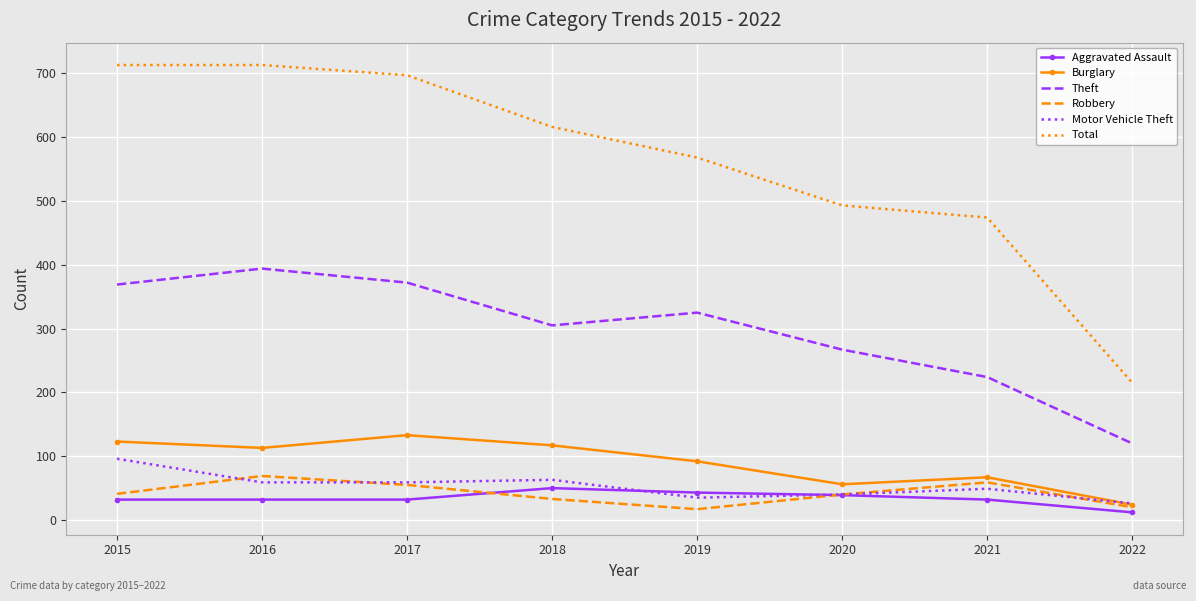

How many interior local valleys does the Burglary series have?

2